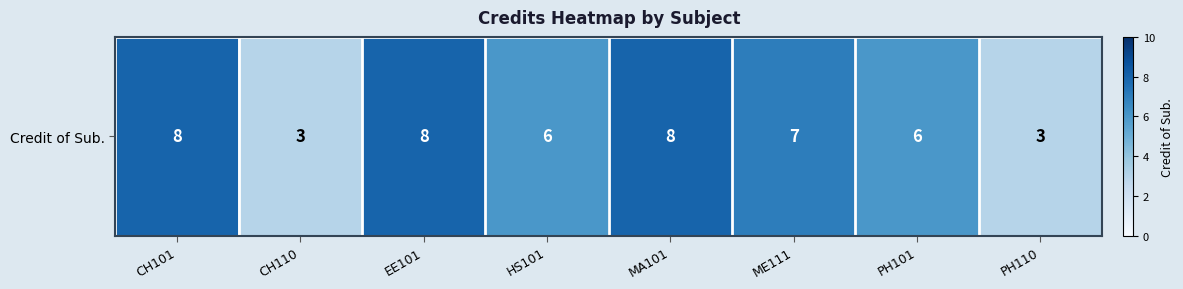

Where does the data first go above 7?

CH101